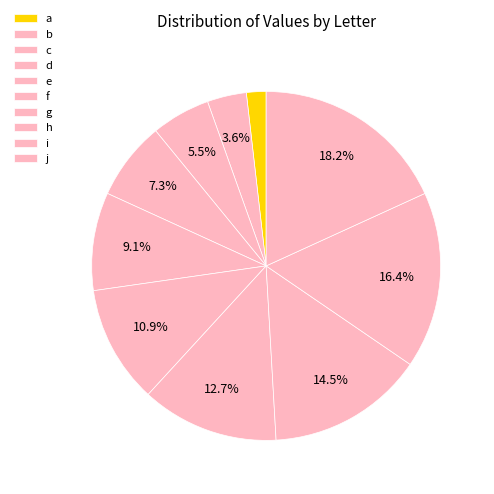

Which category has the biggest portion of the pie?

j